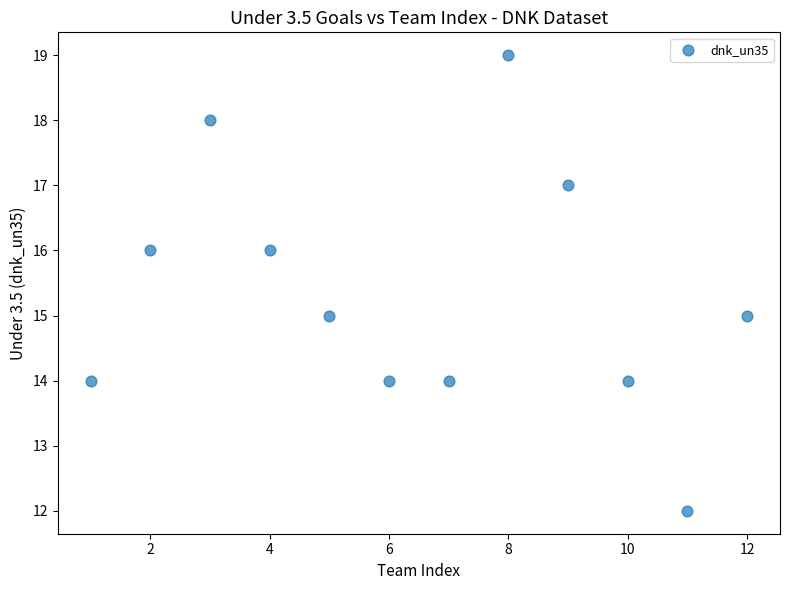

What is the range of X values (max minus min)?

11